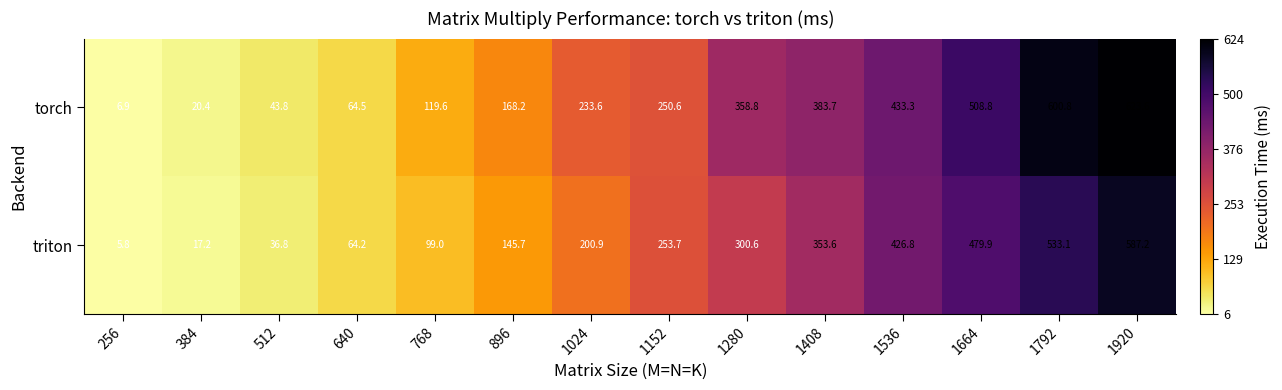

Rank the series by their average value, from highest to lowest.

torch, triton